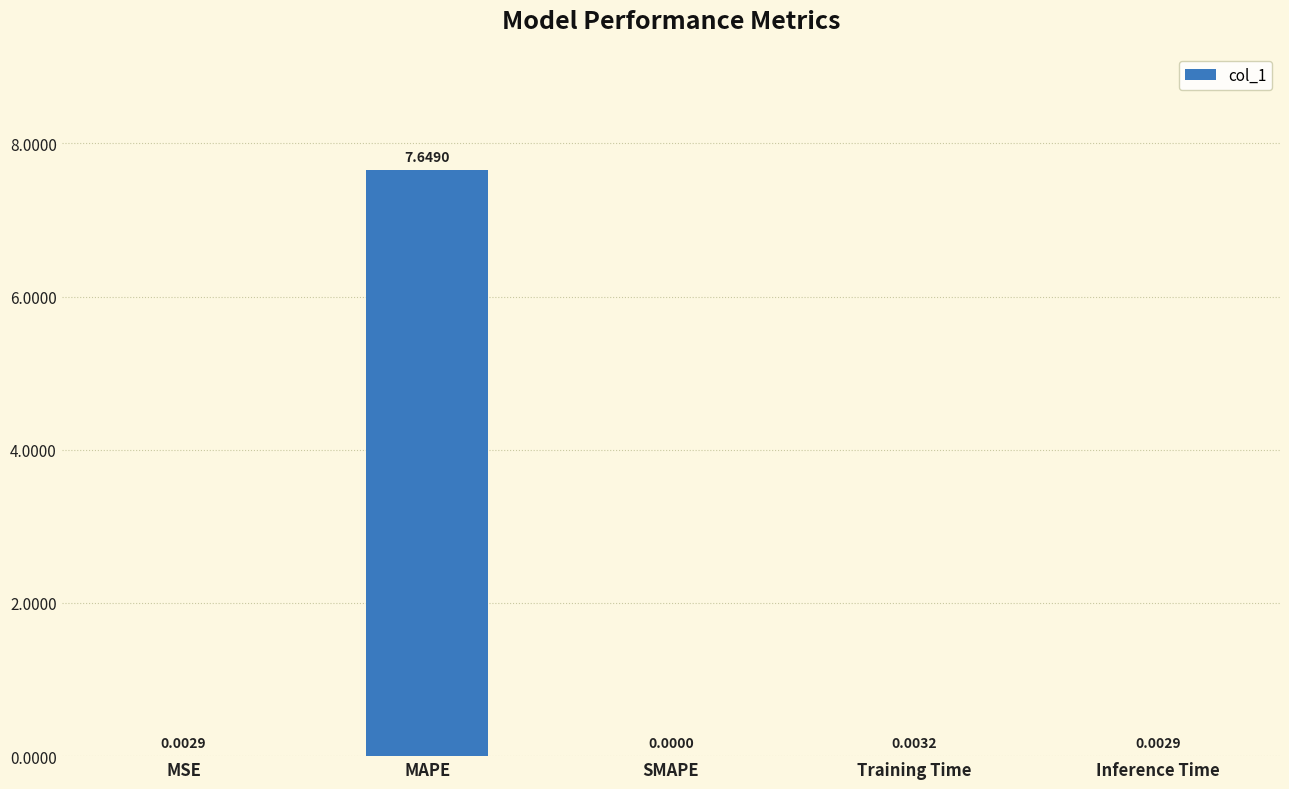

What is the change in value from MAPE to SMAPE?

-7.6